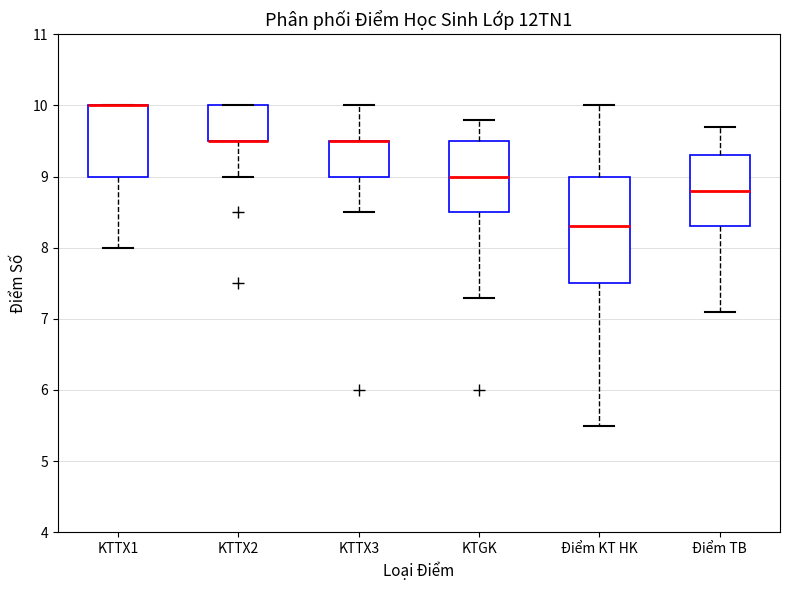

Reading left to right, transcribe this box plot: for each box, give where its median line is, the range the box spans, and where its two whiskers end, as read against the y-axis. The values are not printed on the chart, so give them approximately, as read against the axis.

KTTX1: median 10.0 (drawn on the box's upper edge), box 9.0 to 10.0, whiskers 8.0 to 10.0
KTTX2: median 9.5 (drawn on the box's lower edge), box 9.5 to 10.0, whiskers 9.0 to 10.0
KTTX3: median 9.5 (drawn on the box's upper edge), box 9.0 to 9.5, whiskers 8.5 to 10.0
KTGK: median 9.0, box 8.5 to 9.5, whiskers 7.3 to 9.8
Điểm KT HK: median 8.3, box 7.5 to 9.0, whiskers 5.5 to 10.0
Điểm TB: median 8.8, box 8.3 to 9.3, whiskers 7.1 to 9.7